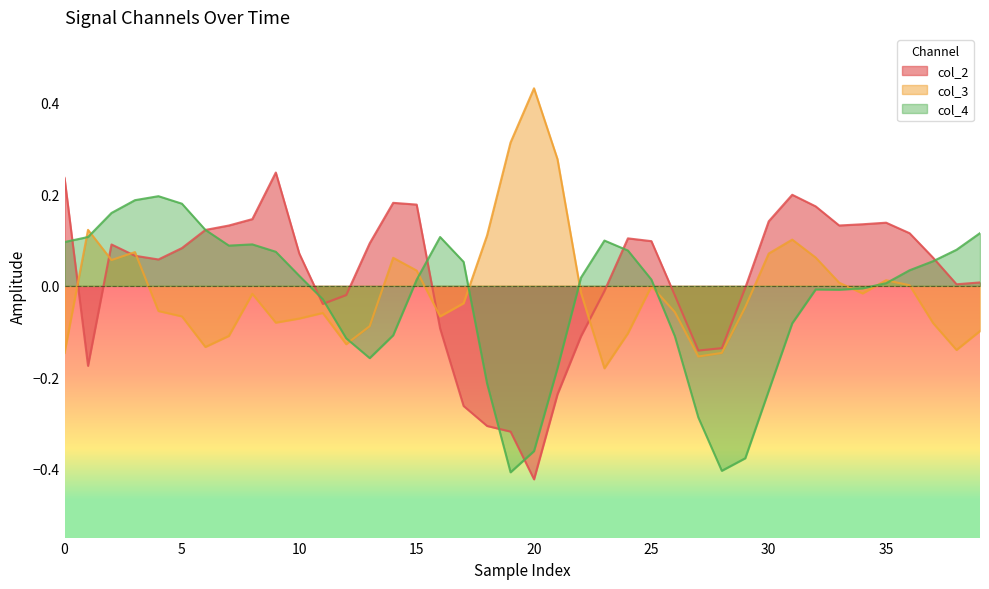

Which category has the lowest value across all series?

20